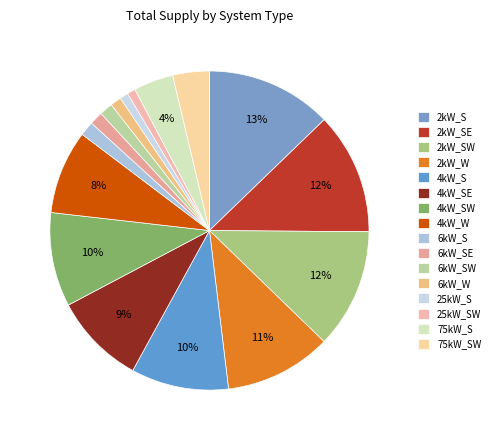

To the nearest percent, what is the average slice percentage?

6%